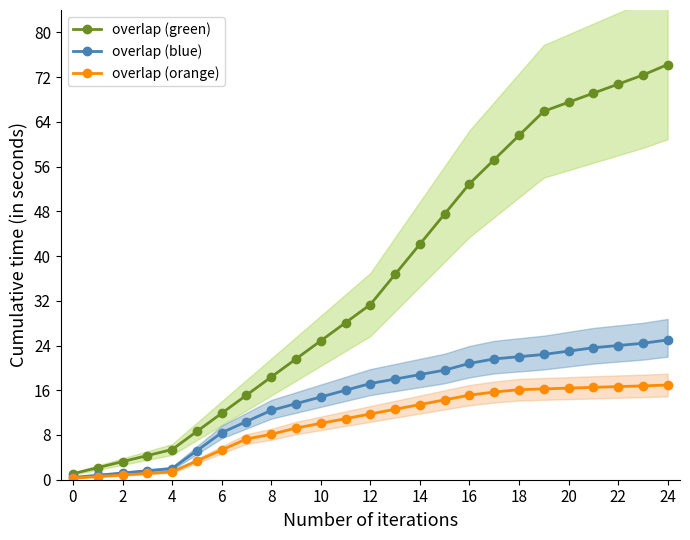

The overlap (blue) series shows 24.0 at 22. True or false?

True